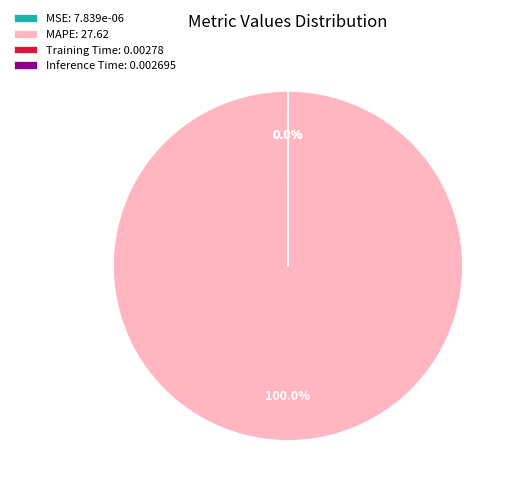

Is there a majority slice in this chart?

Yes